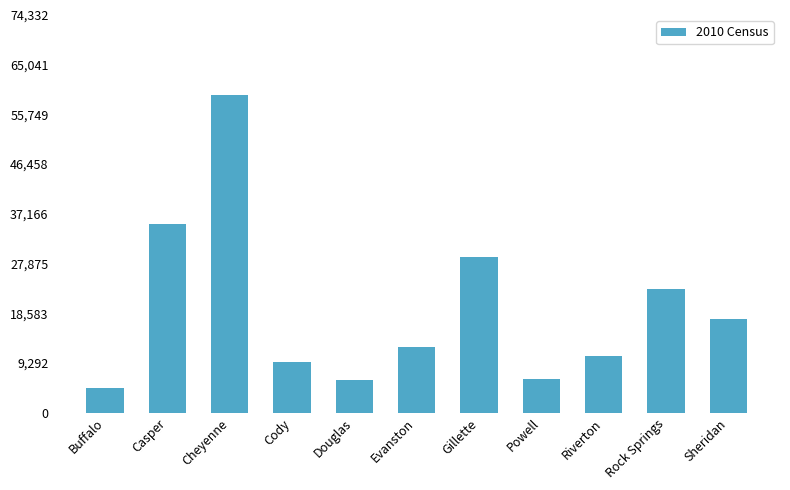

True or false: the data shows 16099 at Riverton.

False